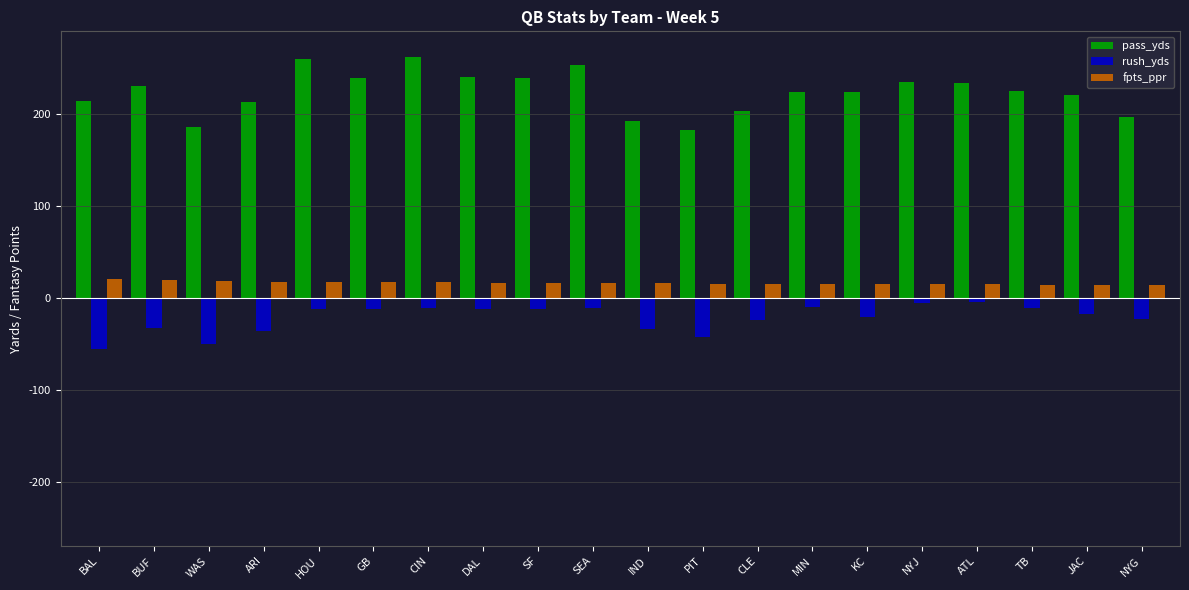

True or false: pass_yds has a value of 234.5 at NYJ.

True